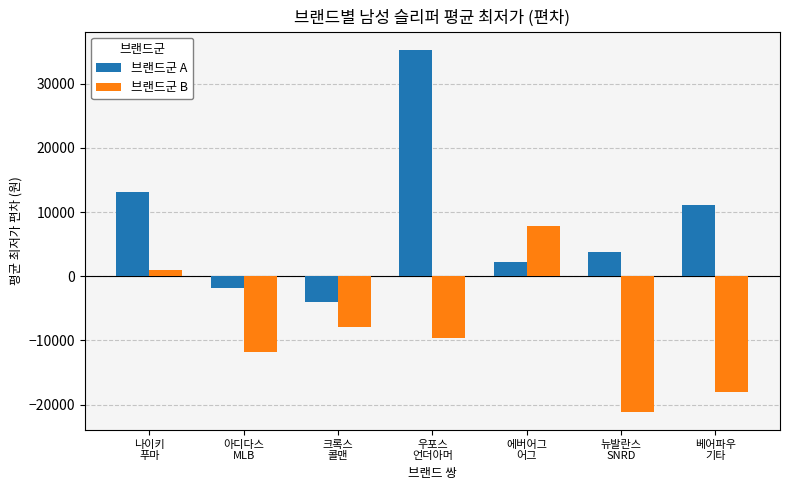

What is the label of the 6th bar from the right?

아디다스
MLB